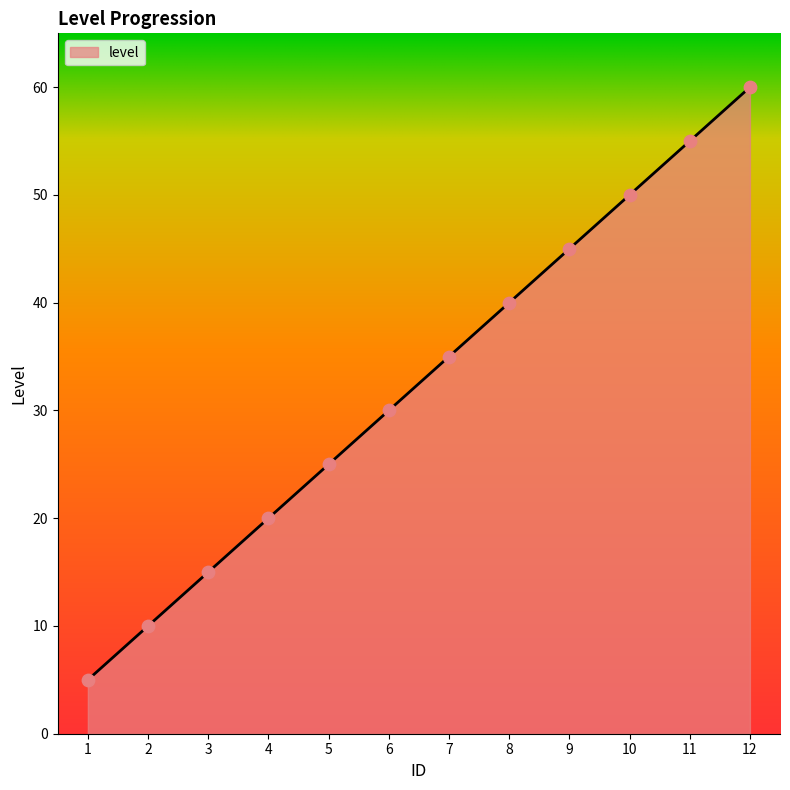

Which has a higher value, 12 or 7?

12